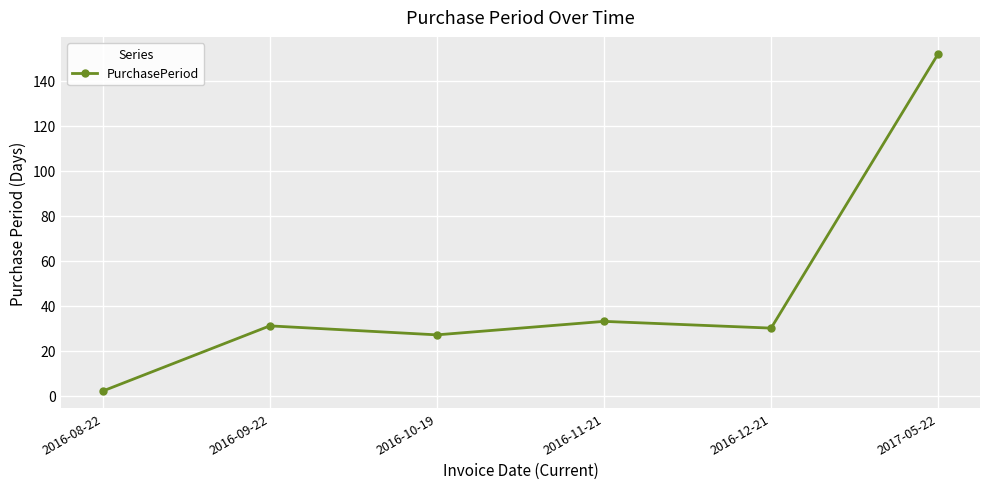

The value at 2016-11-21 is 15. True or false?

False